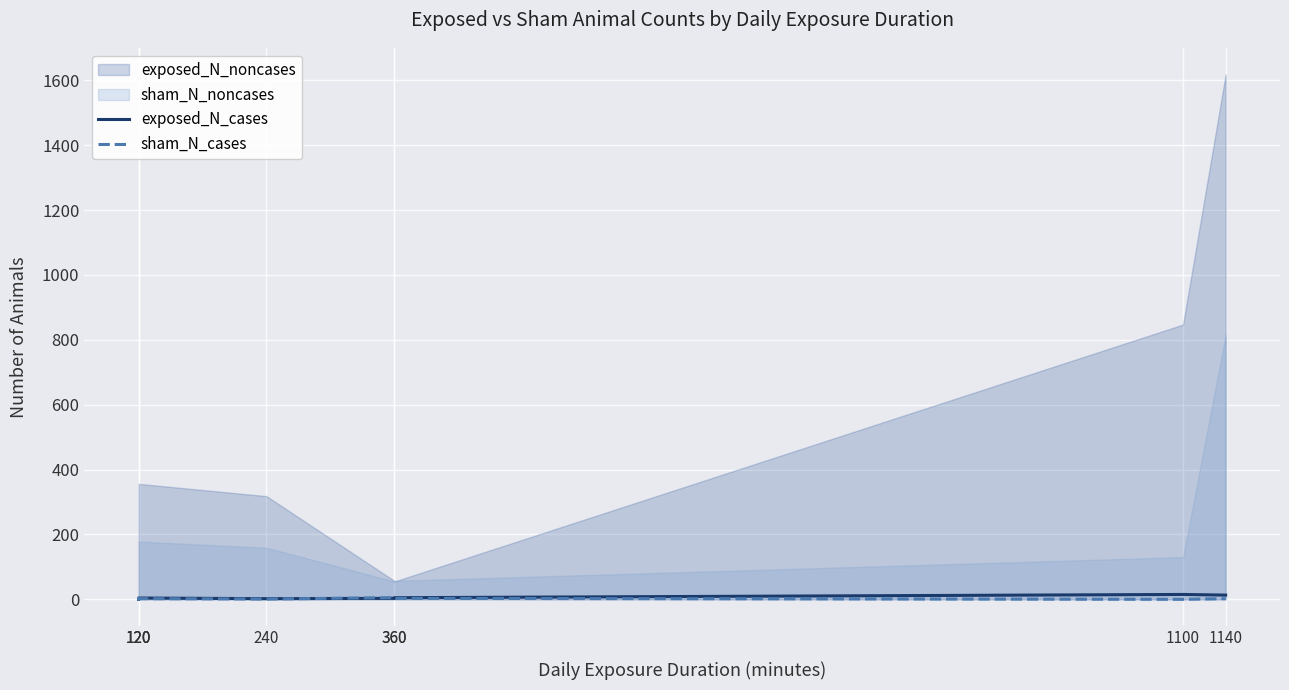

How many values in the sham_N_cases series are below 2?

3